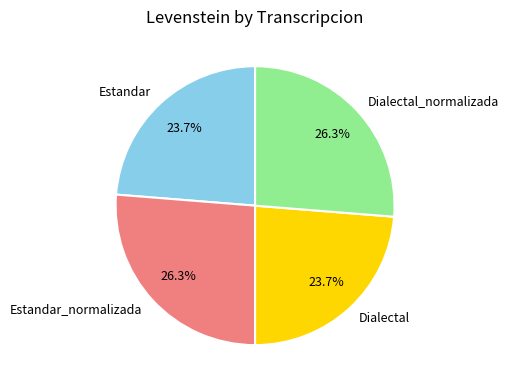

The Dialectal slice represents 11% of the pie. True or false?

False